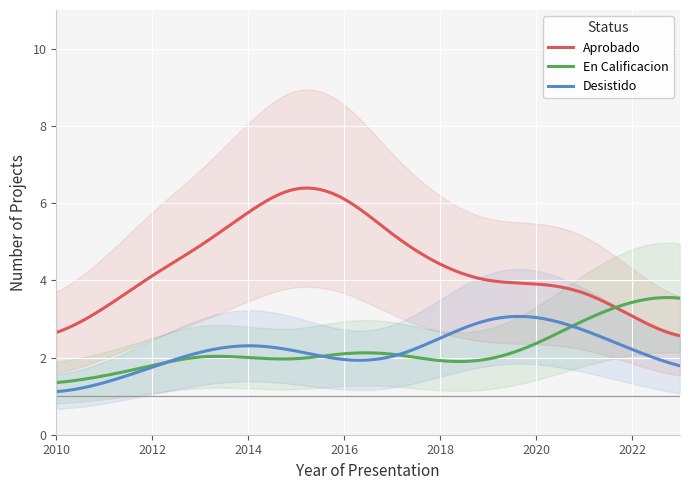

True or false: Desistido and Aprobado intersect in this chart.

False